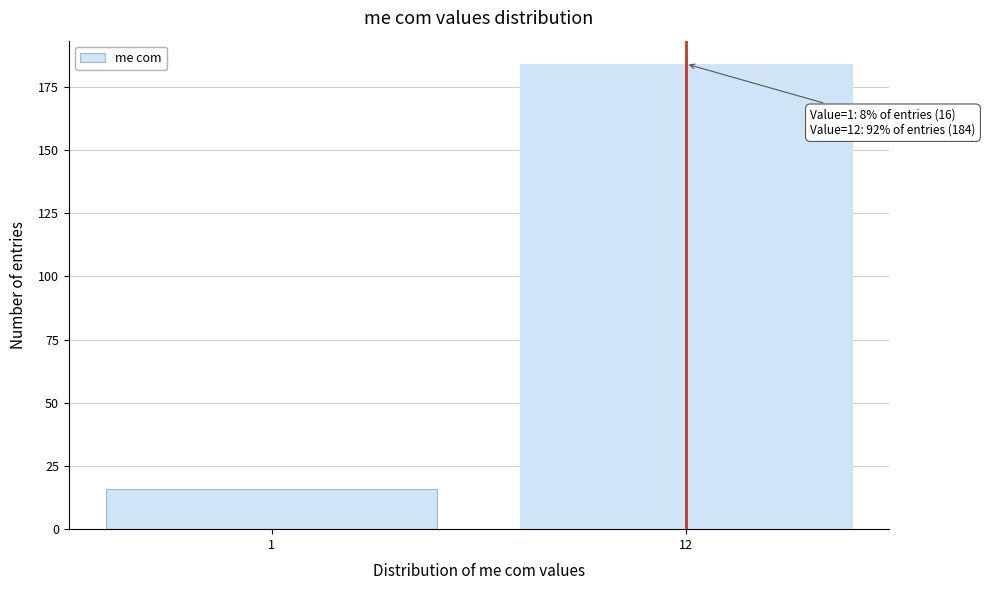

Reading right to left, list all the values displayed in this chart.

12=184	1=16